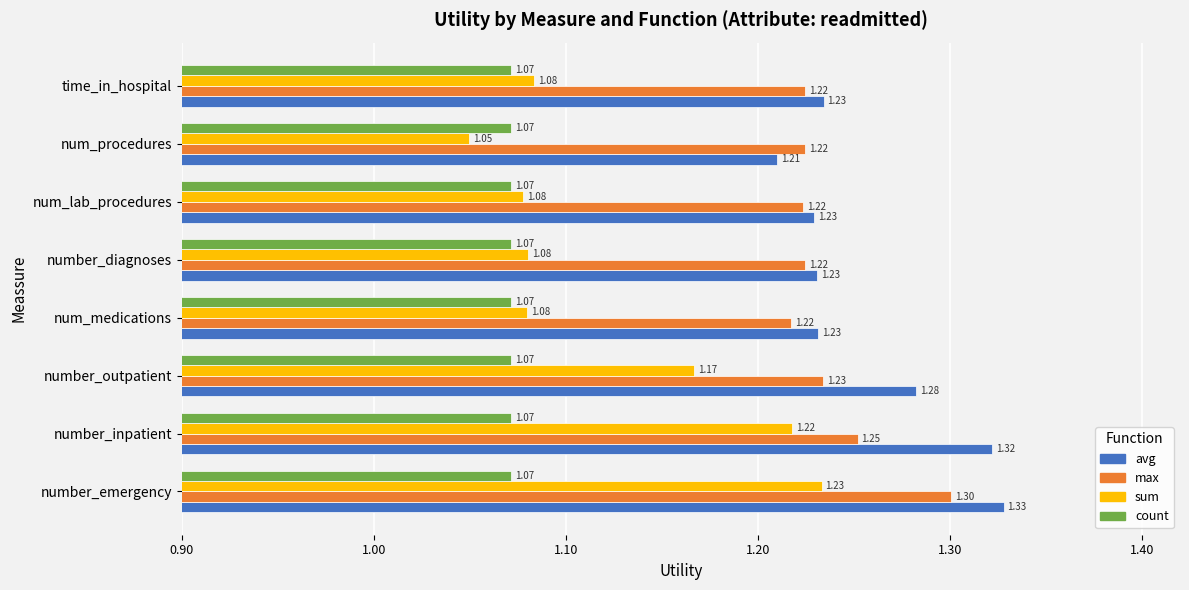

At which label is sum closest to 1?

num_procedures